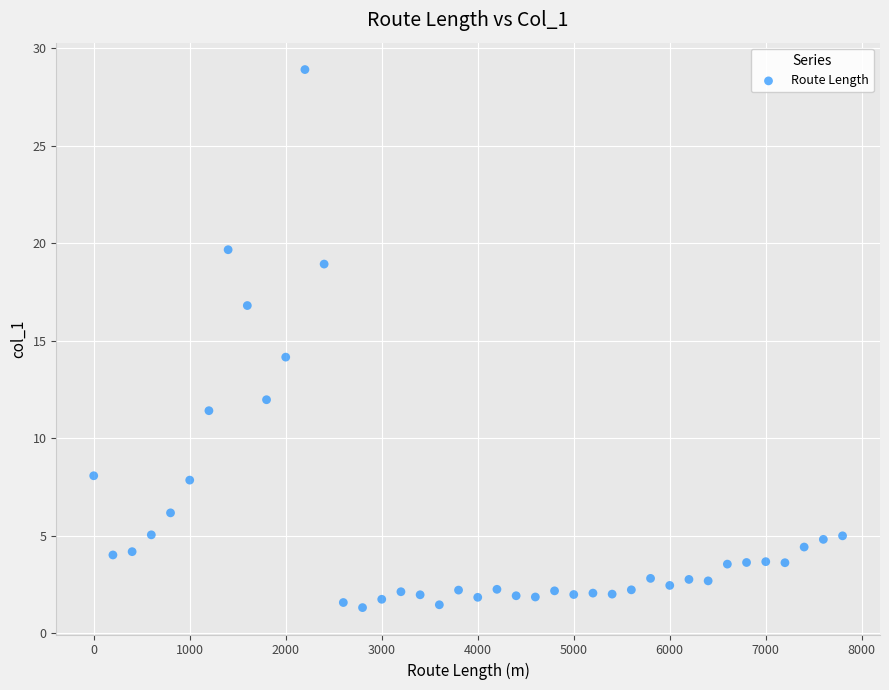

What Y value in the scatter plot is closest to 15?

14.2